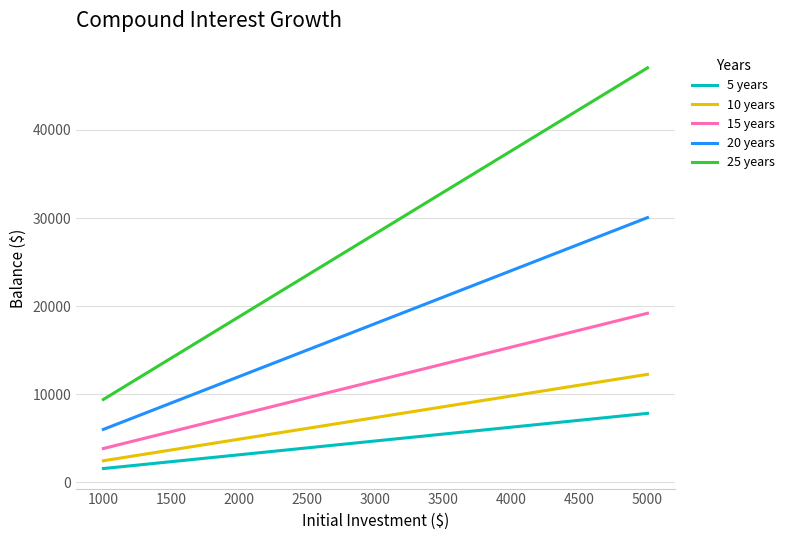

True or false: 15 years and 5 years intersect in this chart.

False